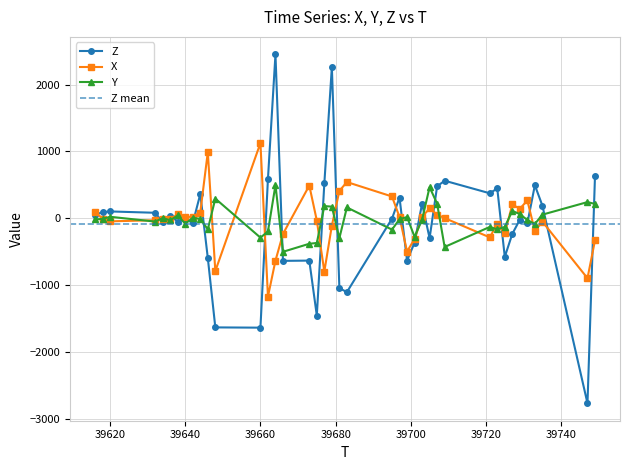

What is the average value of the X series?

-45